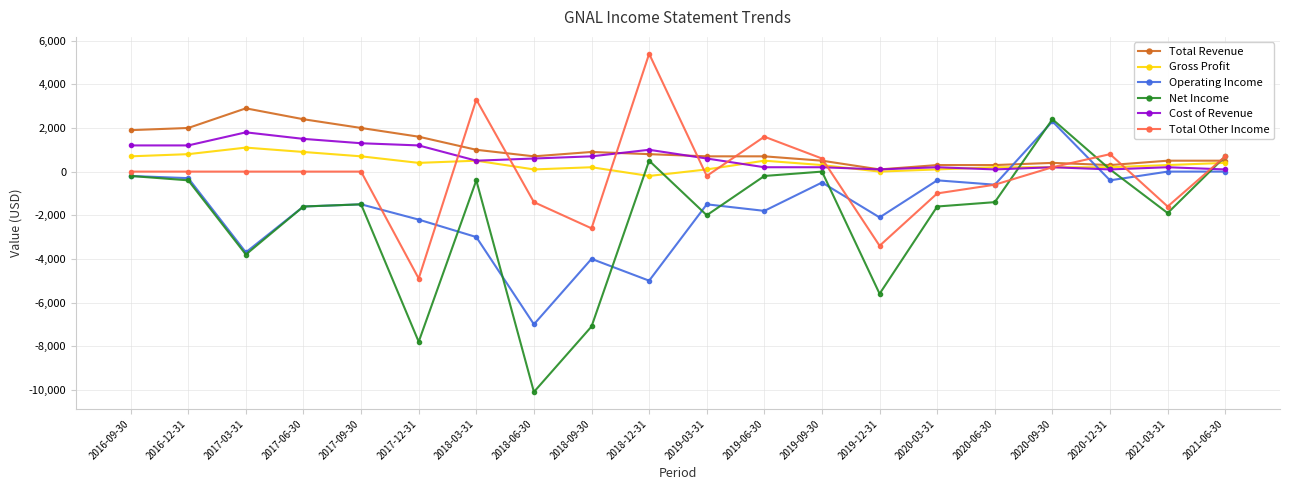

How many distinct data groups are displayed?

6